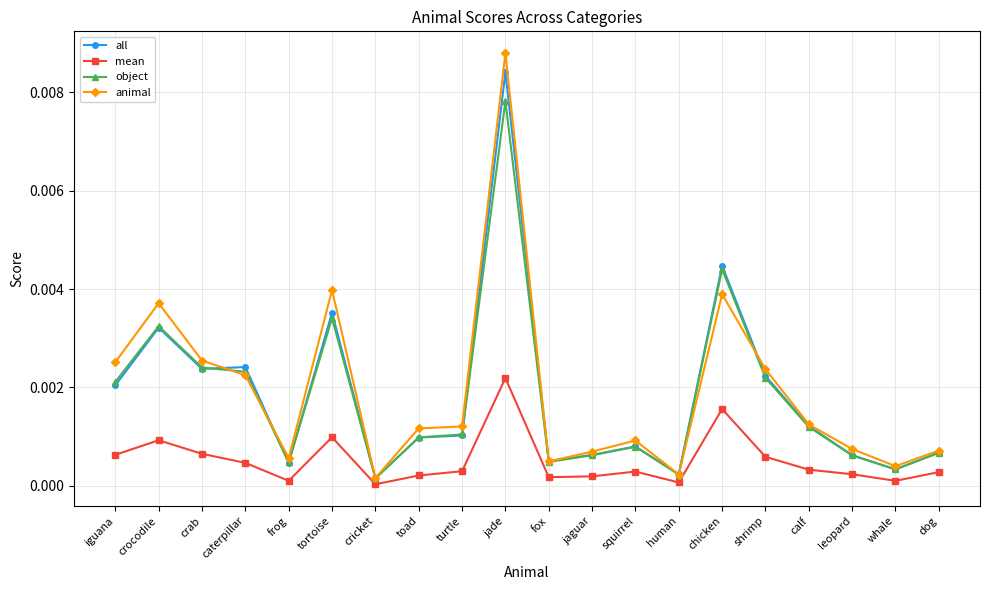

How many lines are shown in the chart?

4